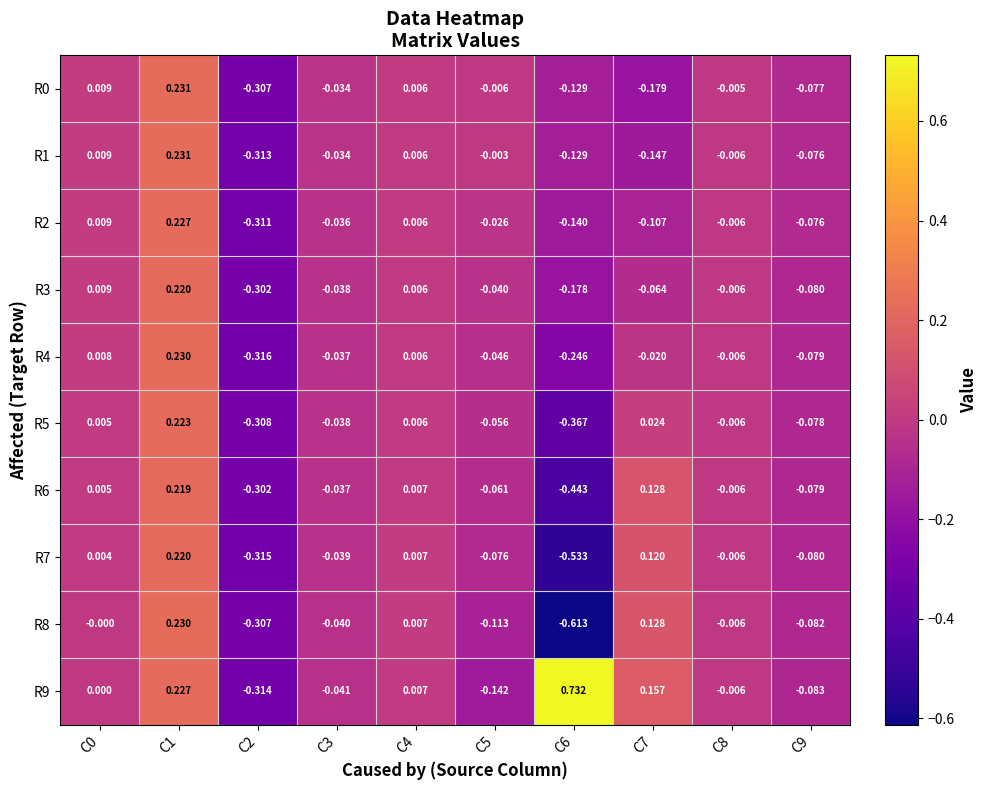

Is the value of R3 at C3 greater than the value of R5 at C2?

Yes